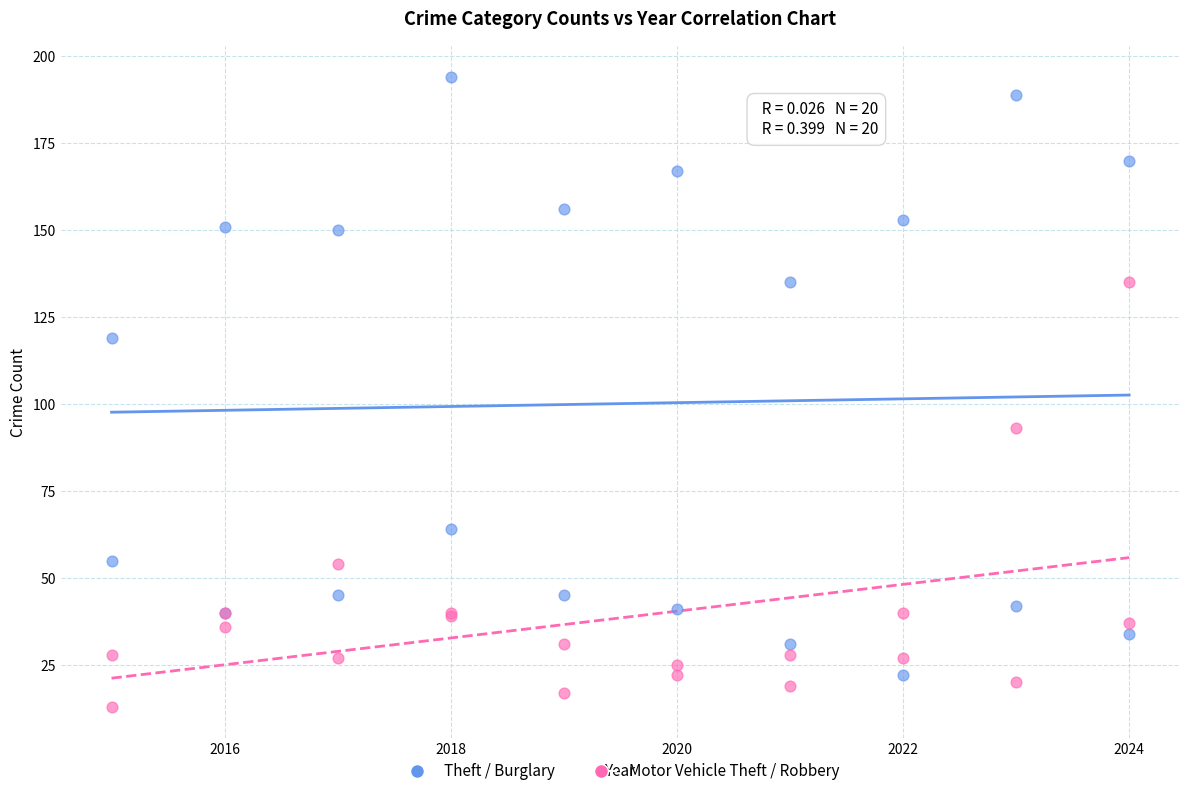

Which series contains the highest Y value?

Theft / Burglary